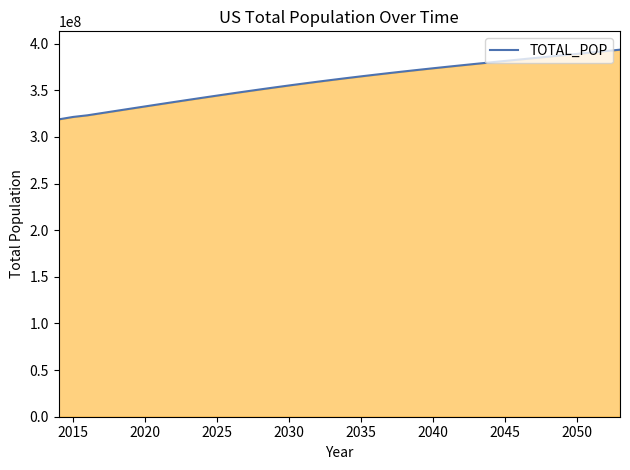

What is the difference between the maximum and minimum values?

74724766